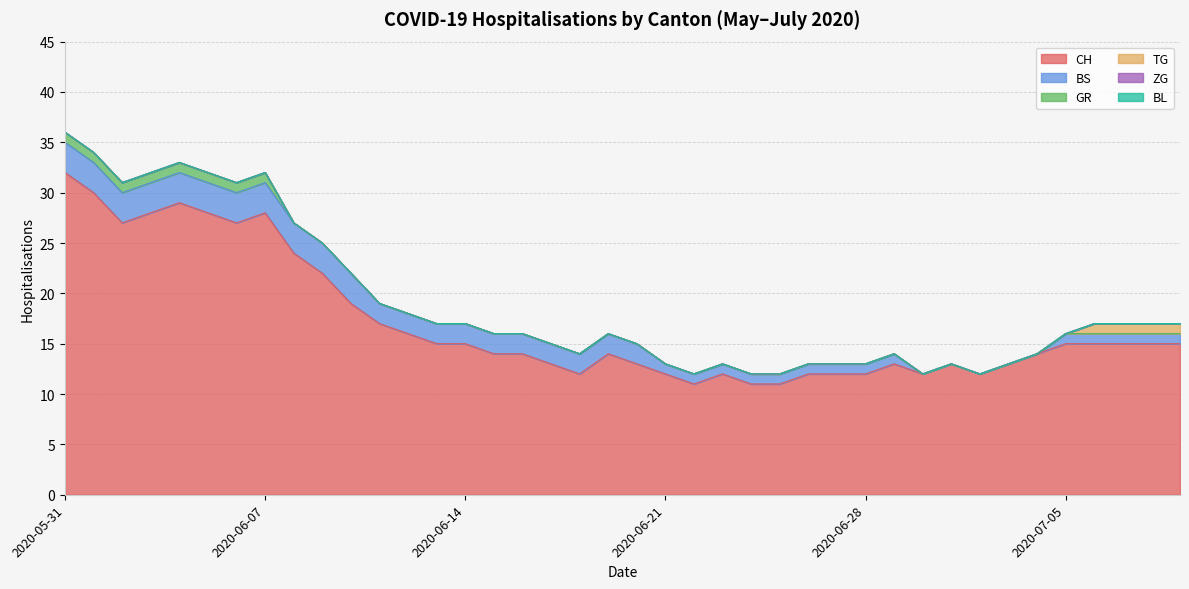

At which label does BS reach its minimum?

2020-06-21